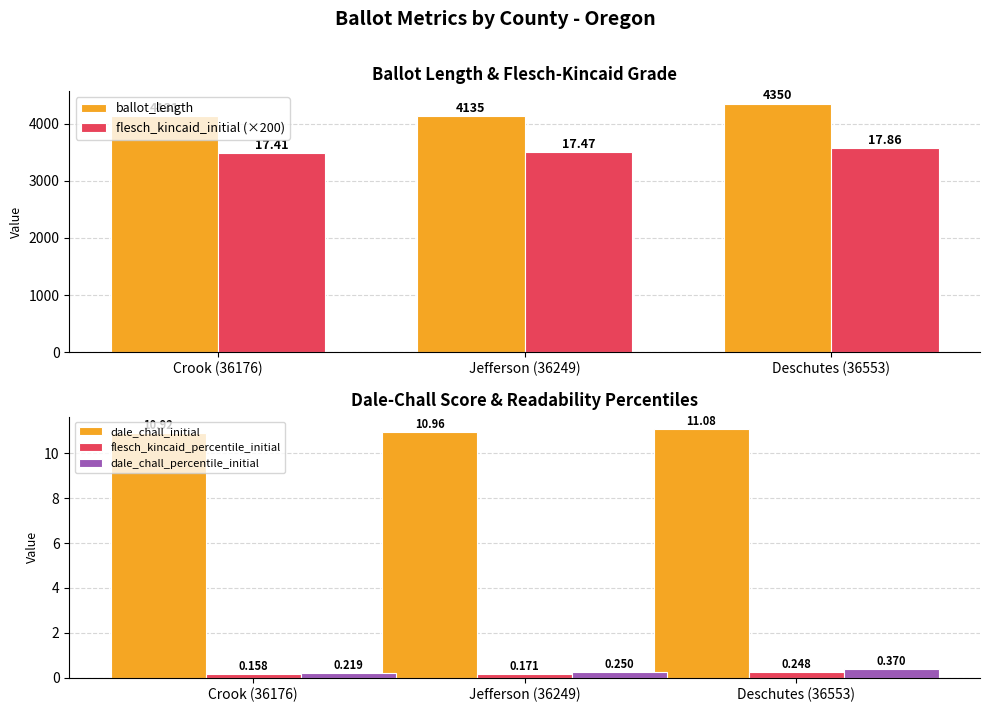

Where does the ballot_length series first go above 4135?

Deschutes (36553)